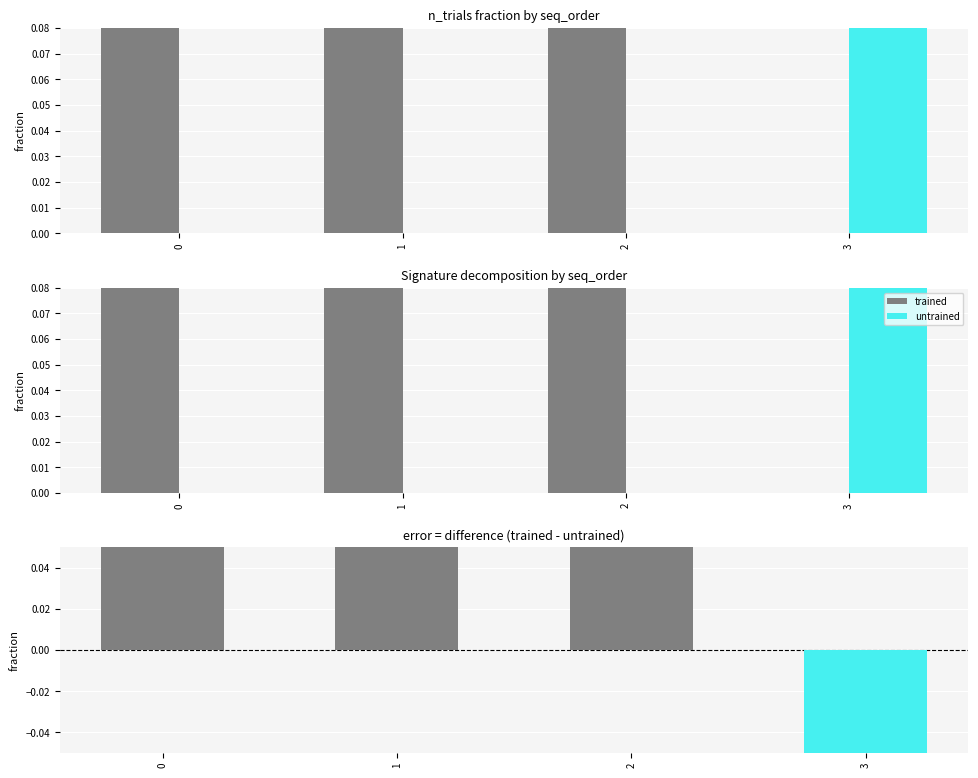

What is the smallest value displayed?

-0.1